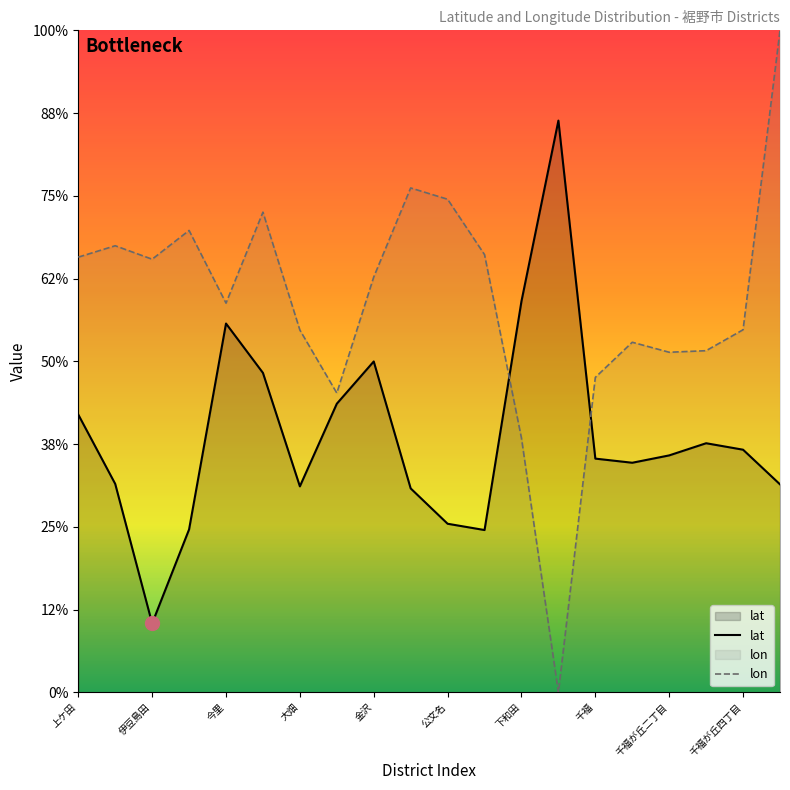

How many lines are shown in the chart?

2